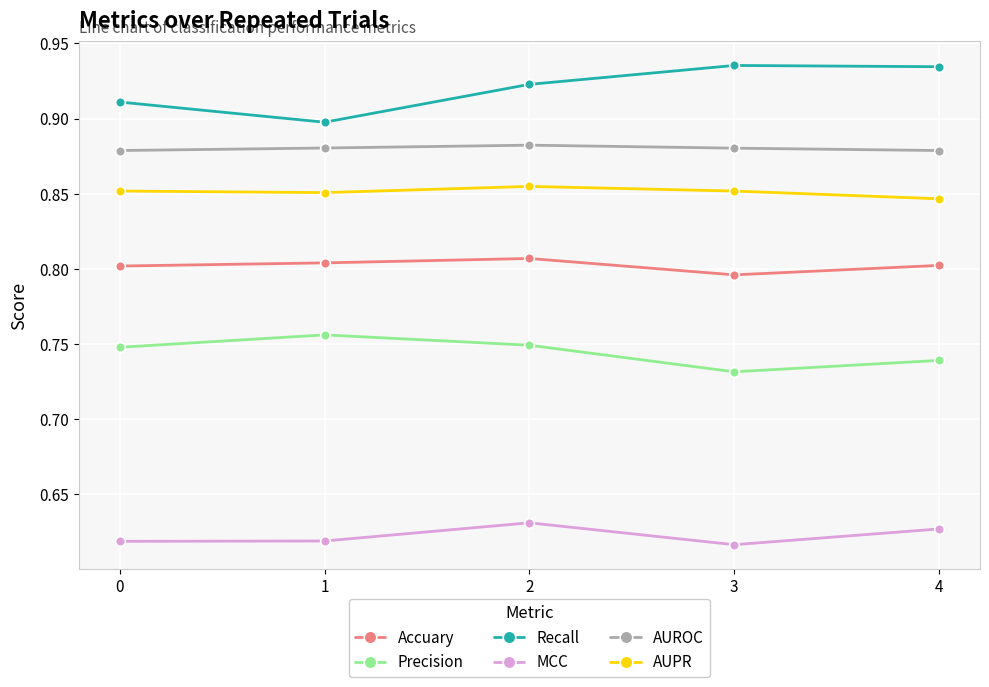

How many AUROC values are between 0 and 1?

5